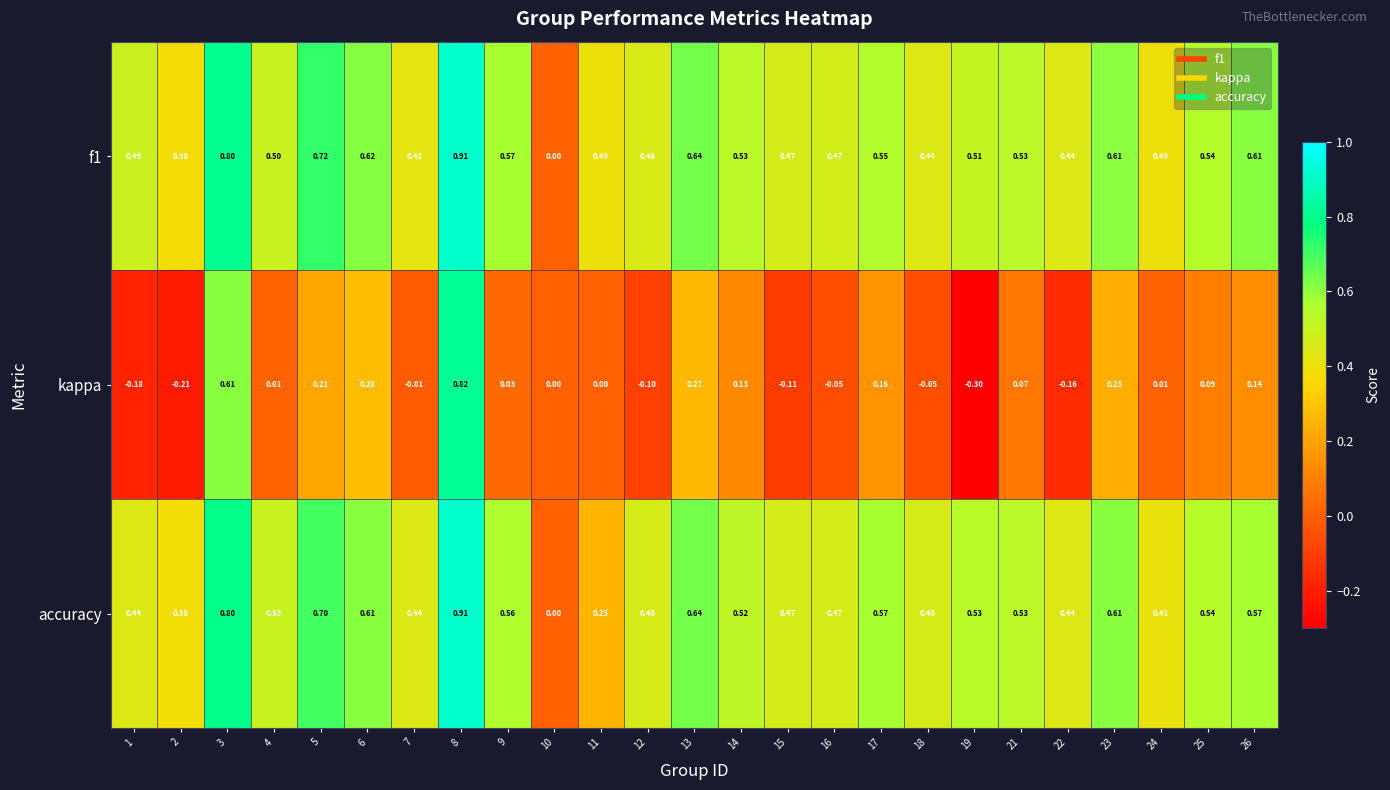

Which series has the widest spread of values?

kappa